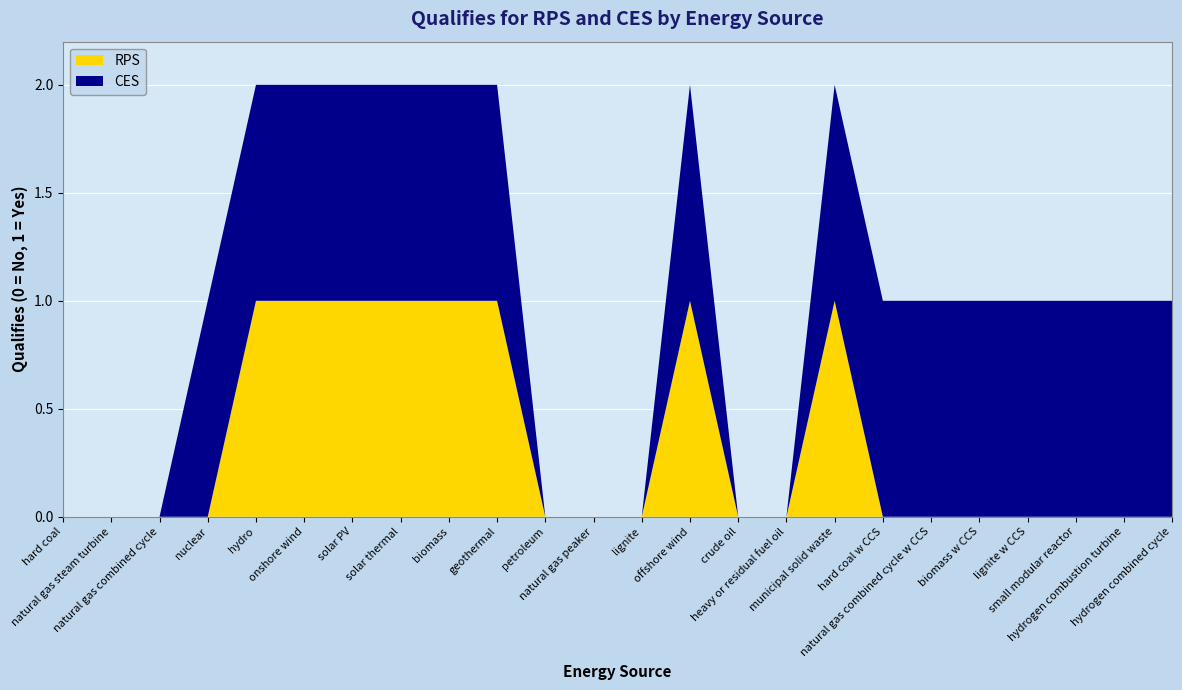

Reading right to left, what are all the values shown in this chart?

RPS: hydrogen combined cycle=0	hydrogen combustion turbine=0	small modular reactor=0	lignite w CCS=0	biomass w CCS=0	natural gas combined cycle w CCS=0	hard coal w CCS=0	municipal solid waste=1	heavy or residual fuel oil=0	crude oil=0	offshore wind=1	lignite=0	natural gas peaker=0	petroleum=0	geothermal=1	biomass=1	solar thermal=1	solar PV=1	onshore wind=1	hydro=1	nuclear=0	natural gas combined cycle=0	natural gas steam turbine=0	hard coal=0
CES: hydrogen combined cycle=1	hydrogen combustion turbine=1	small modular reactor=1	lignite w CCS=1	biomass w CCS=1	natural gas combined cycle w CCS=1	hard coal w CCS=1	municipal solid waste=1	heavy or residual fuel oil=0	crude oil=0	offshore wind=1	lignite=0	natural gas peaker=0	petroleum=0	geothermal=1	biomass=1	solar thermal=1	solar PV=1	onshore wind=1	hydro=1	nuclear=1	natural gas combined cycle=0	natural gas steam turbine=0	hard coal=0